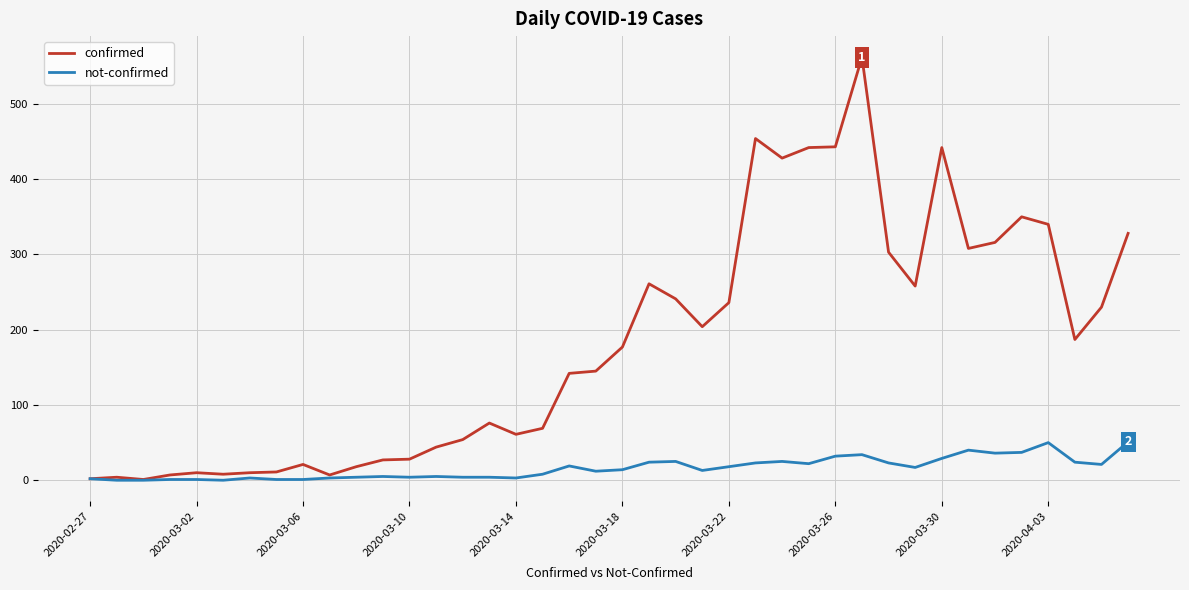

What is the difference between the maximum and minimum values in the not-confirmed series?

51